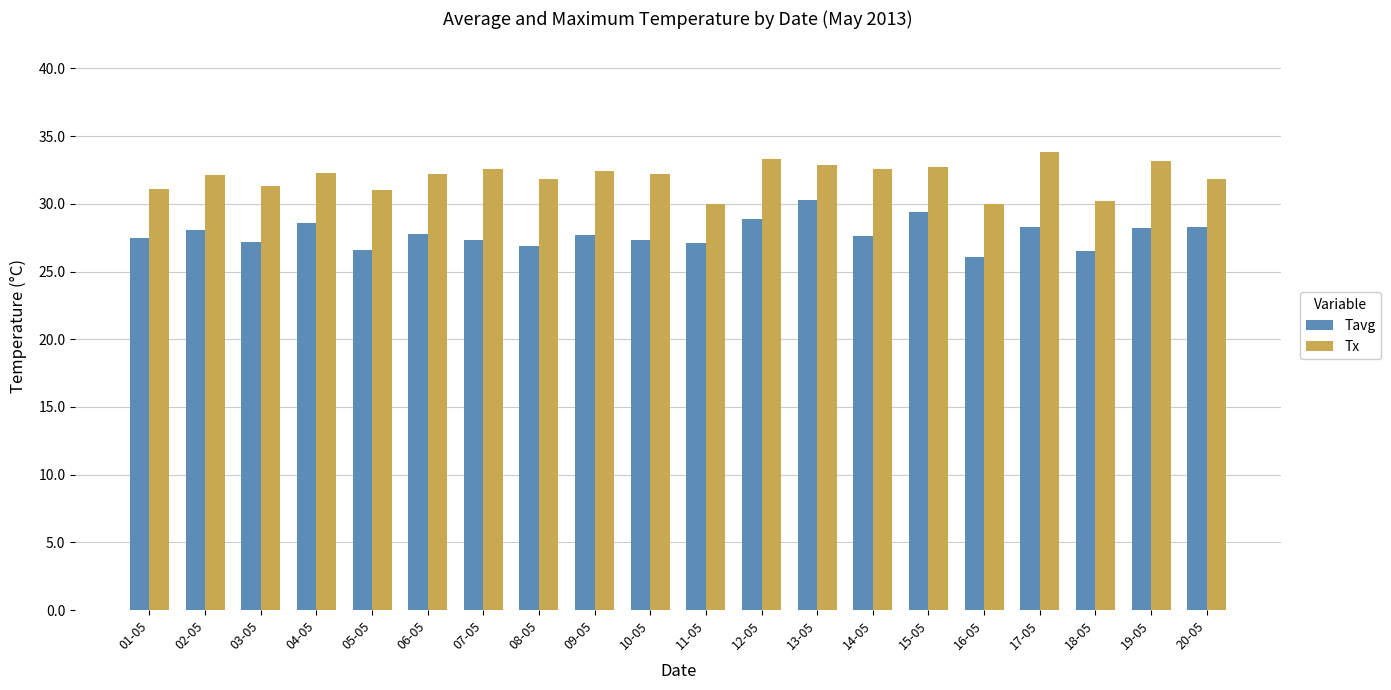

What are all the series names shown in the legend?

Tavg, Tx